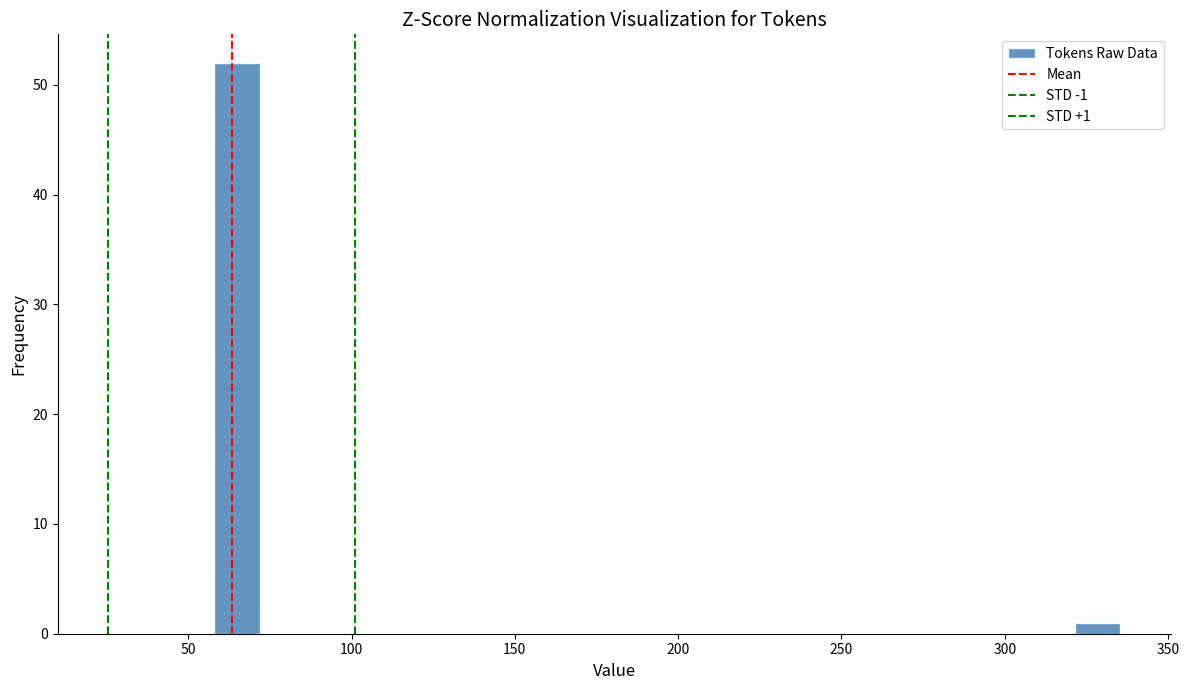

Read against the x-axis, roughly where is the centre of the tallest bar?

65